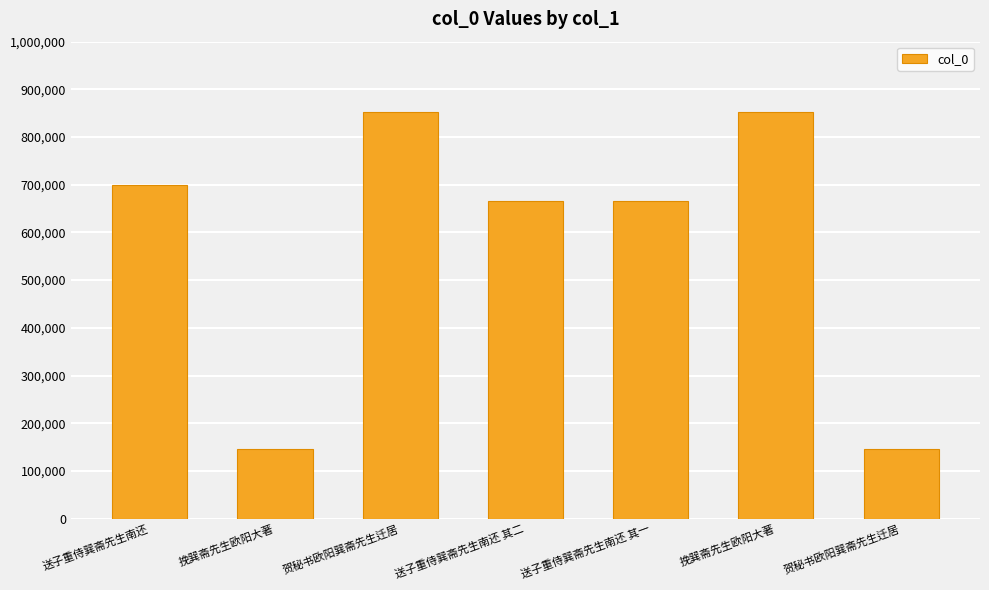

How many data points does each series have?

7